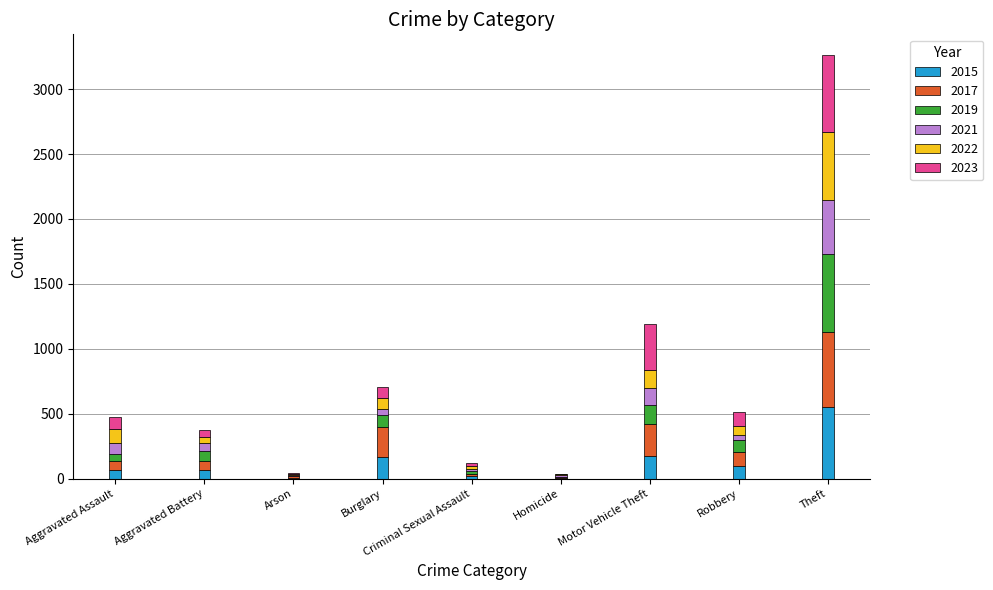

At which category is the sum across all series the highest?

Theft